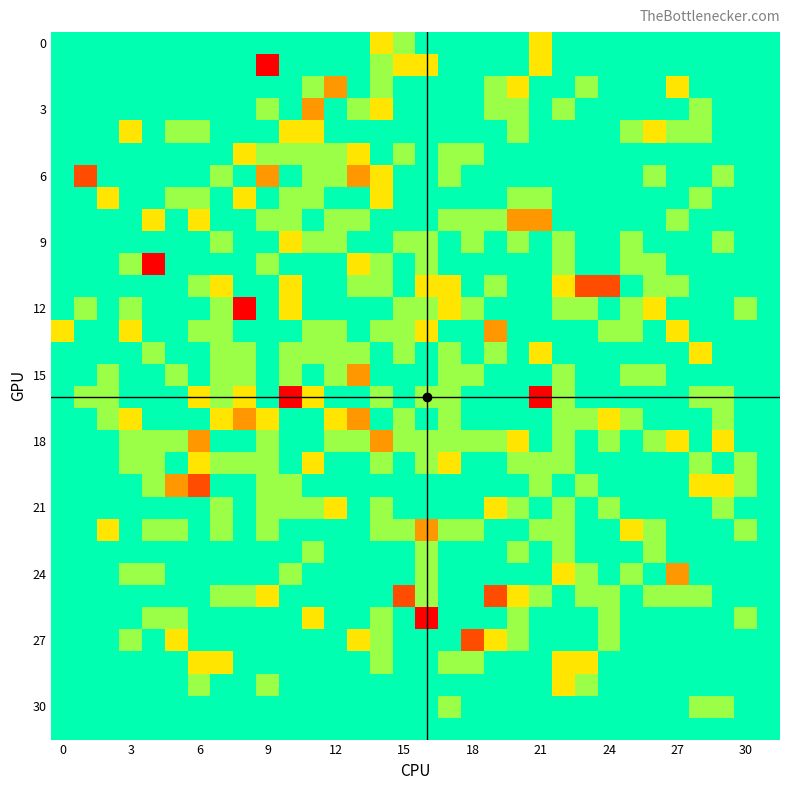

How many distinct data groups are displayed?

32